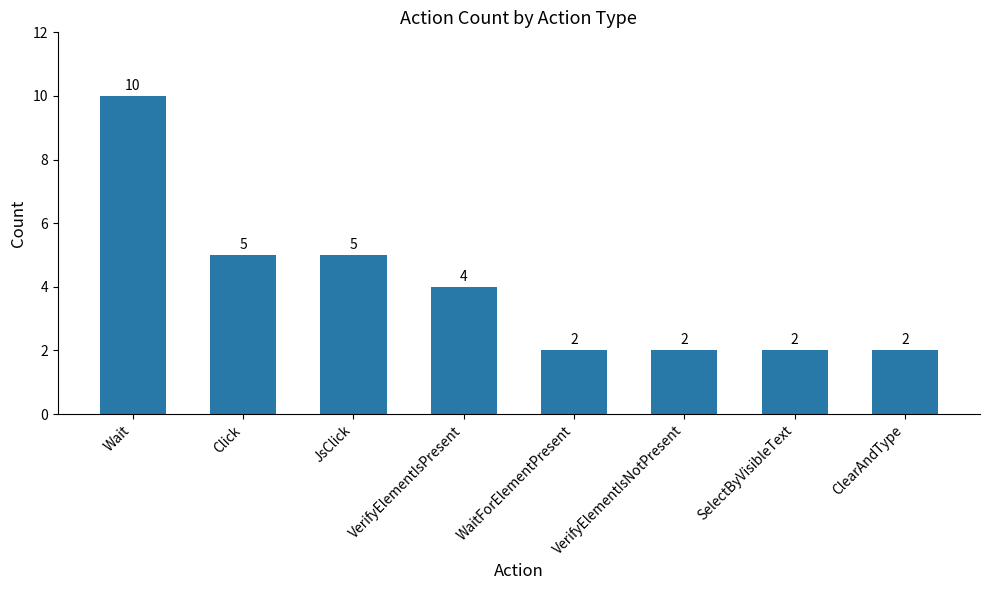

Reading left to right, list all the values displayed in this chart.

10	5	5	4	2	2	2	2